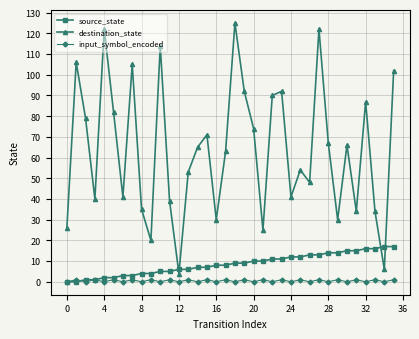

Which series has the largest total across all categories?

destination_state